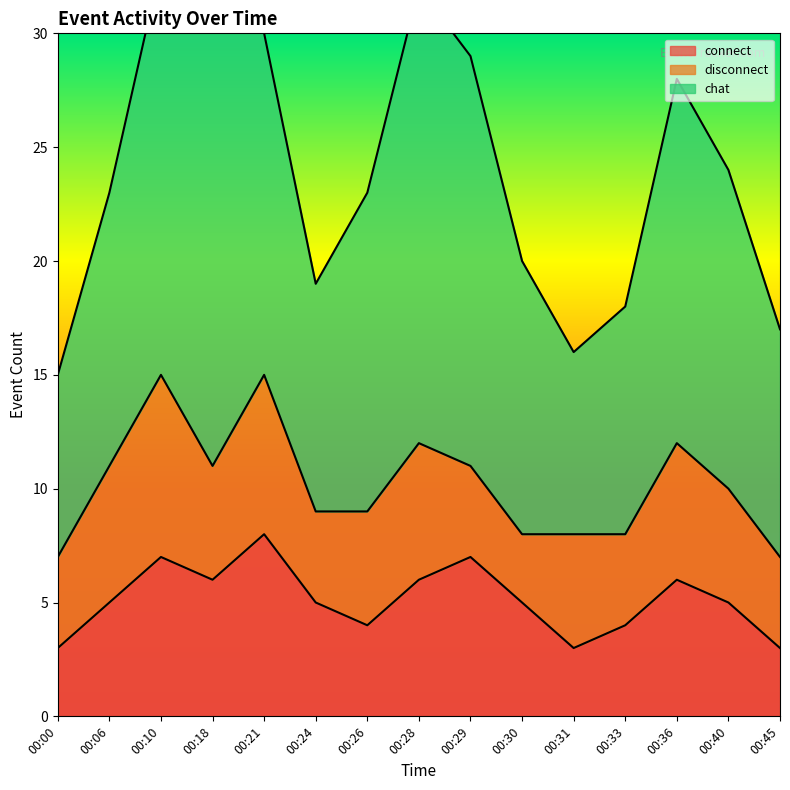

True or false: disconnect and chat intersect in this chart.

False